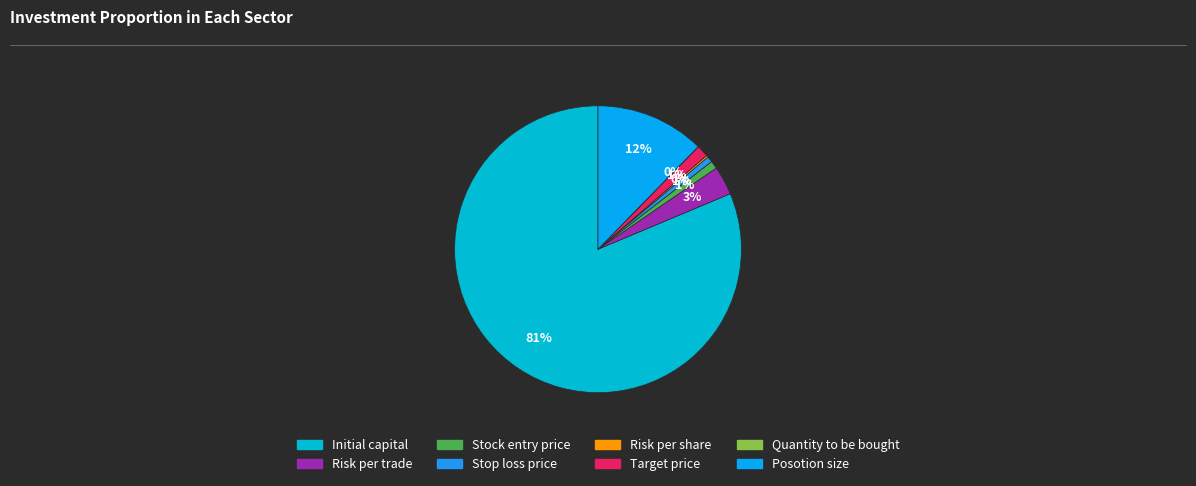

Count the number of slices in the pie.

8